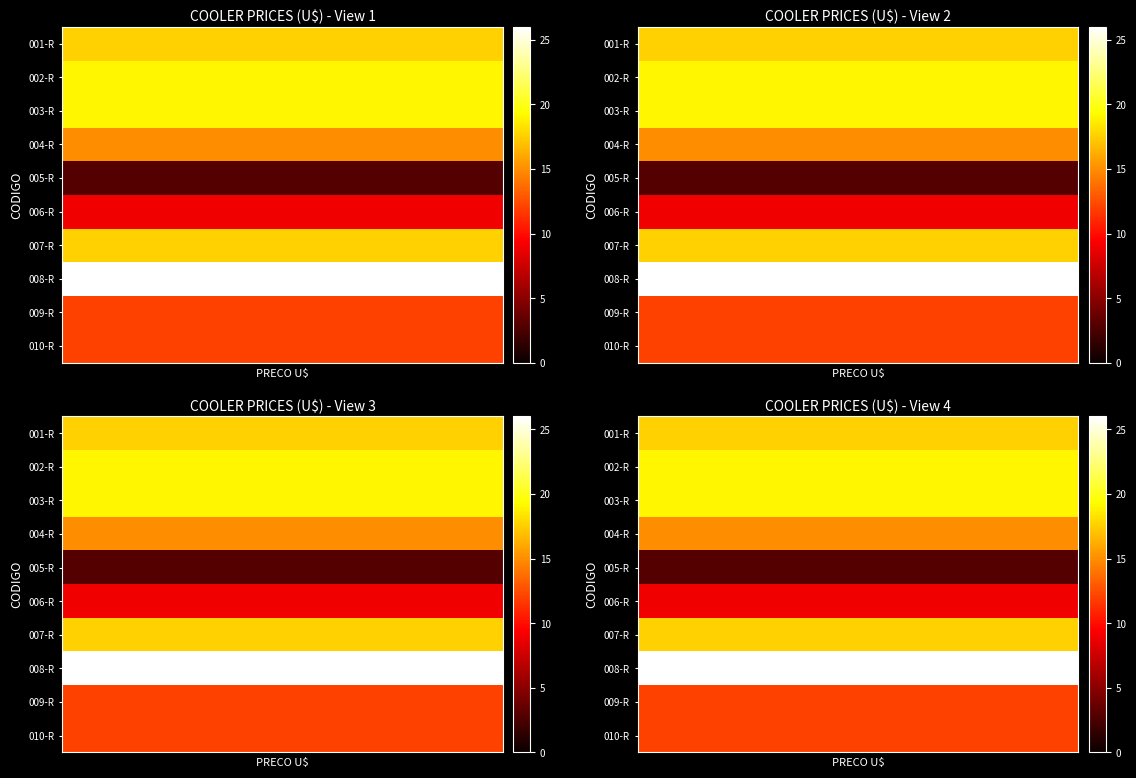

What is the maximum value shown in the chart?

26.0